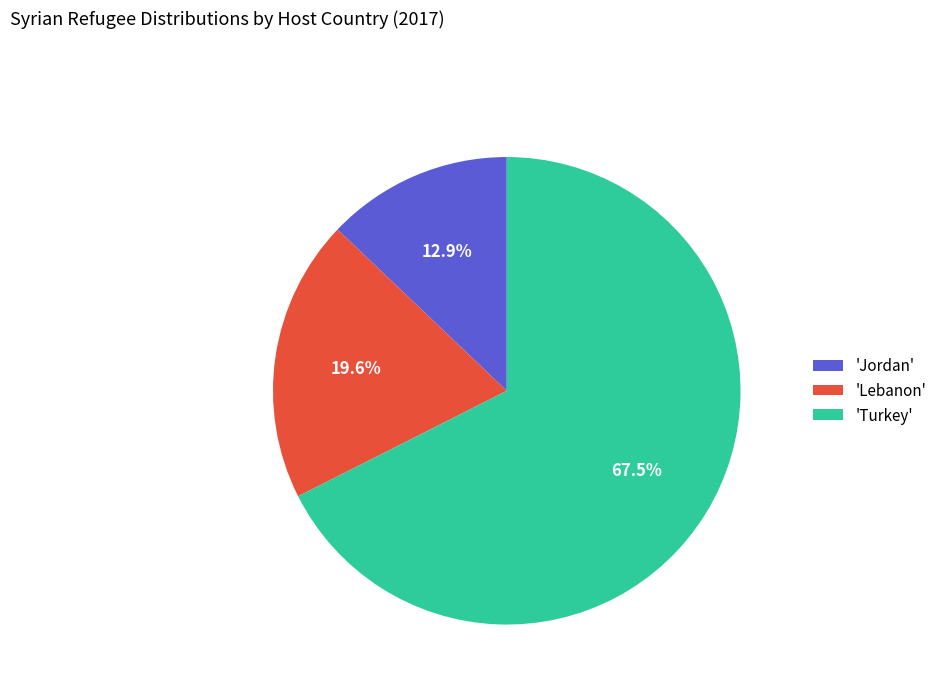

What percentage is NOT represented by 'Turkey'?

32.5%